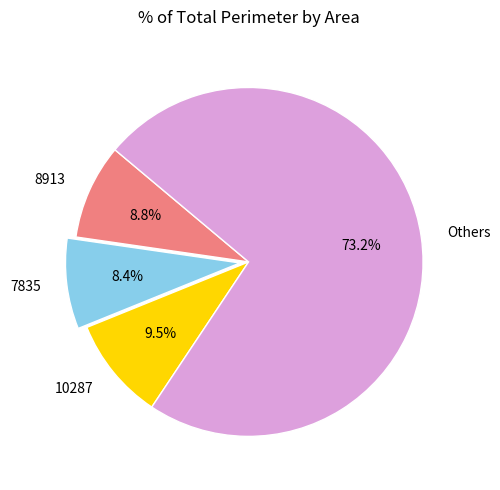

Which category has the biggest portion of the pie?

Others